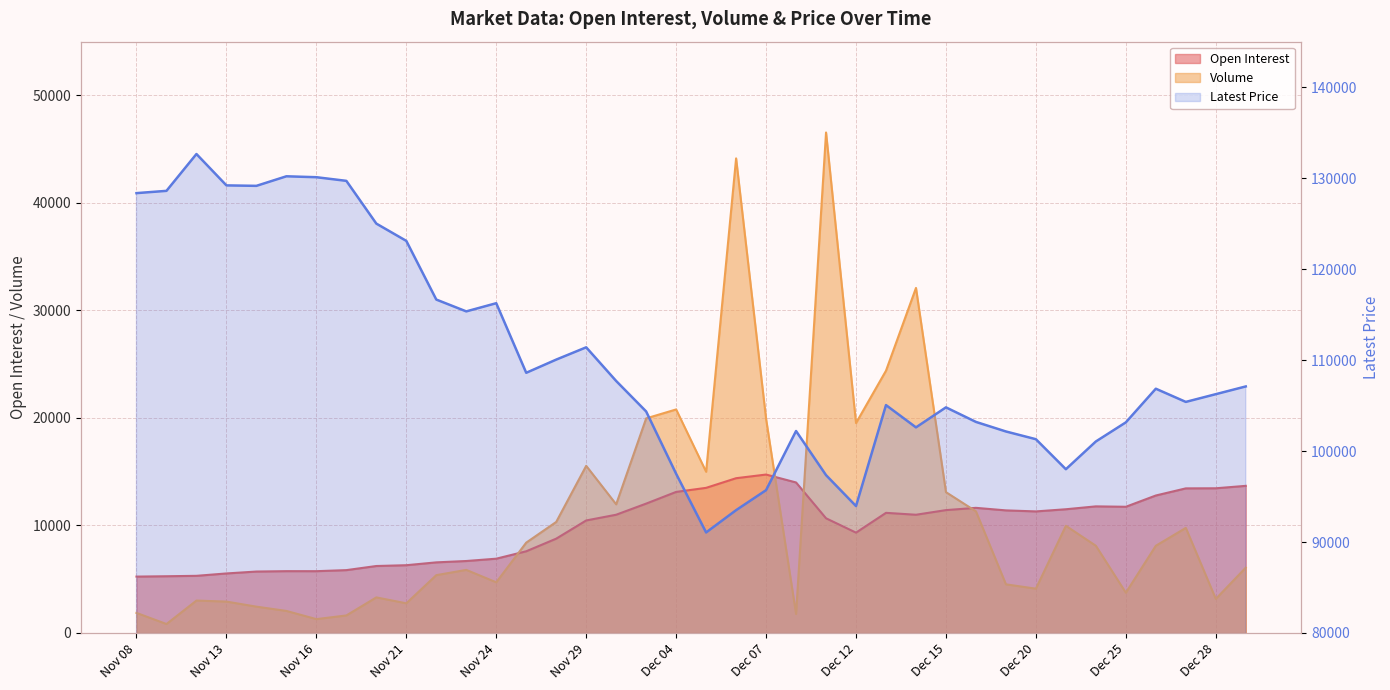

True or false: Open Interest and Latest intersect in this chart.

False